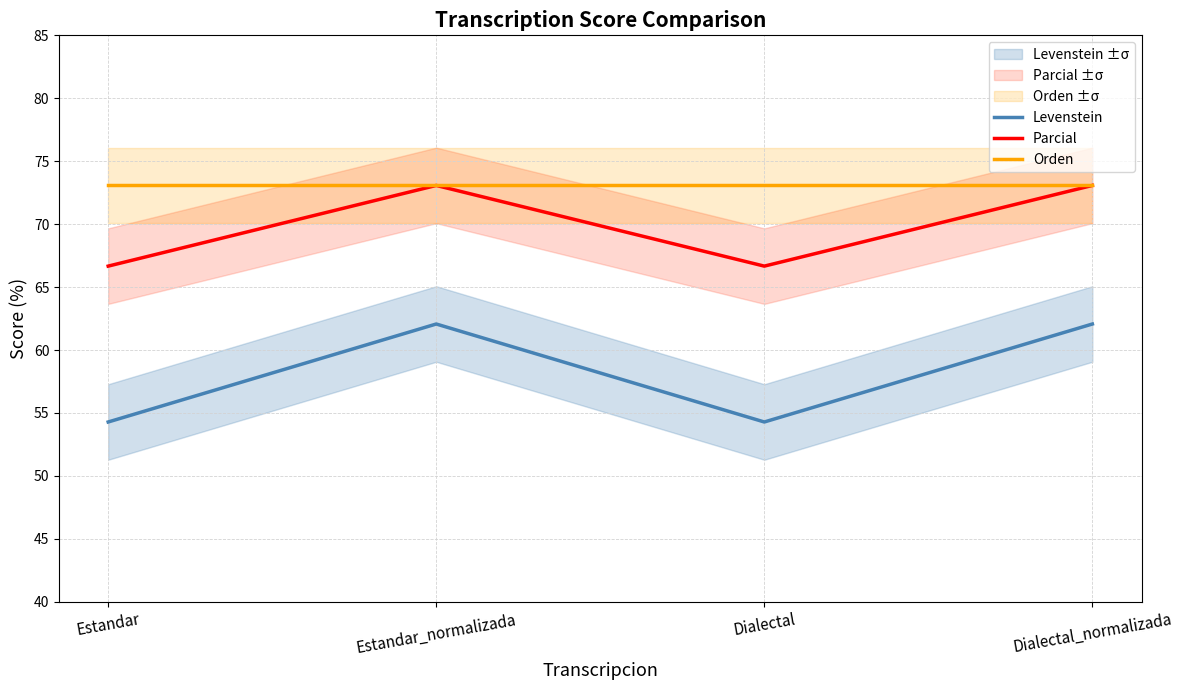

Which category has the highest value in the Parcial series?

Estandar_normalizada